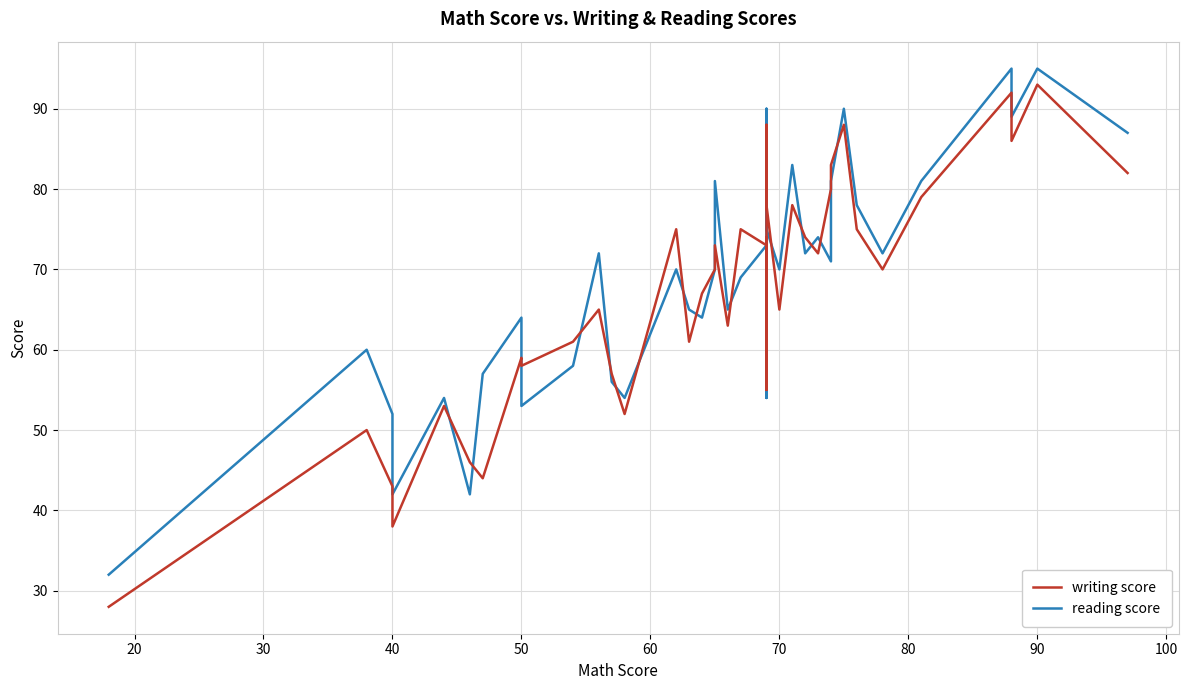

True or false: writing score has a value of 40 at 11.

False